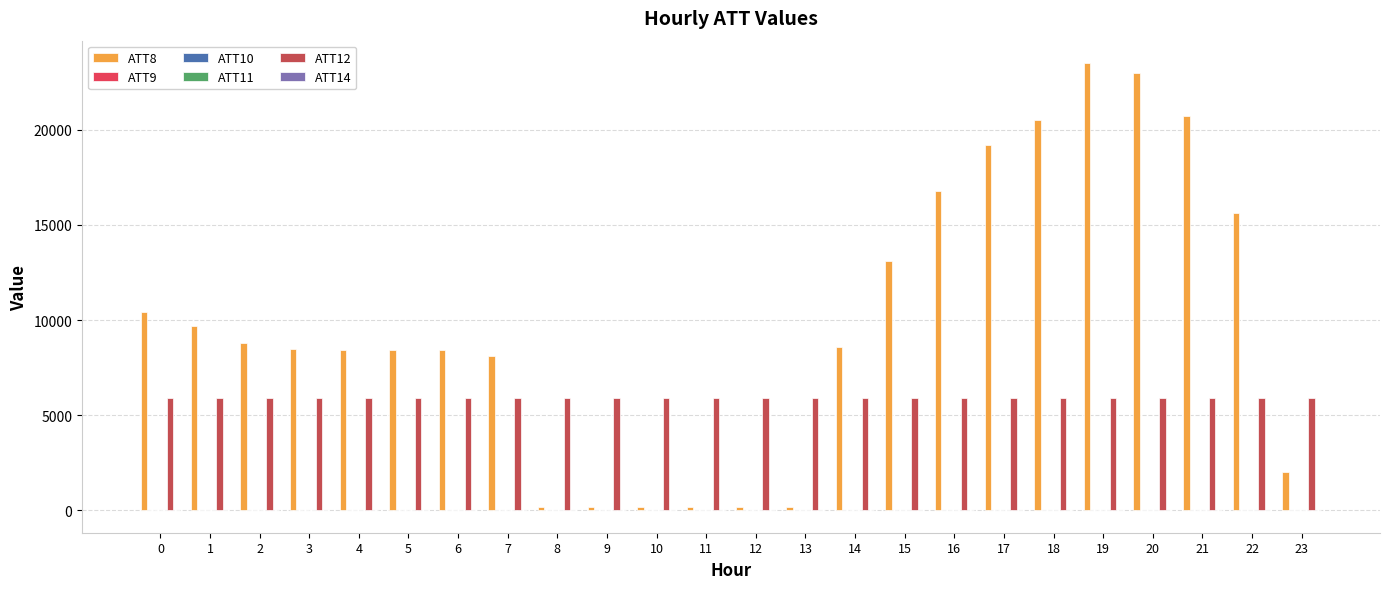

Which label corresponds to the largest value in the chart?

19